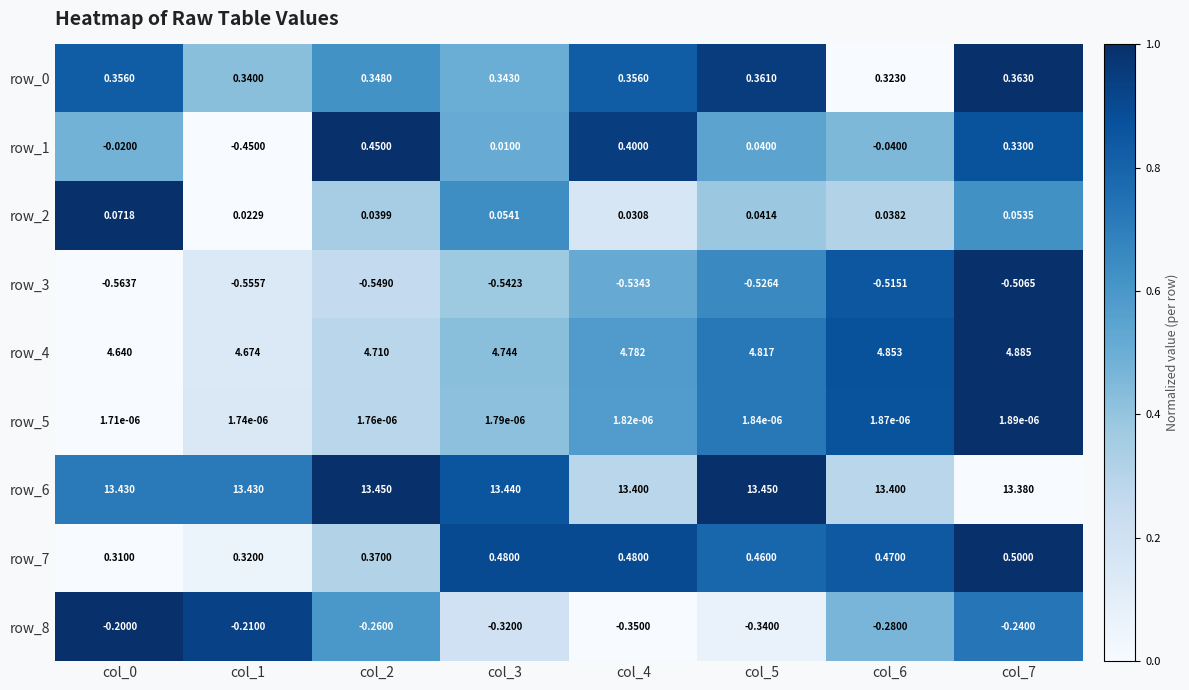

What is the average value of the row_7 series?

0.4